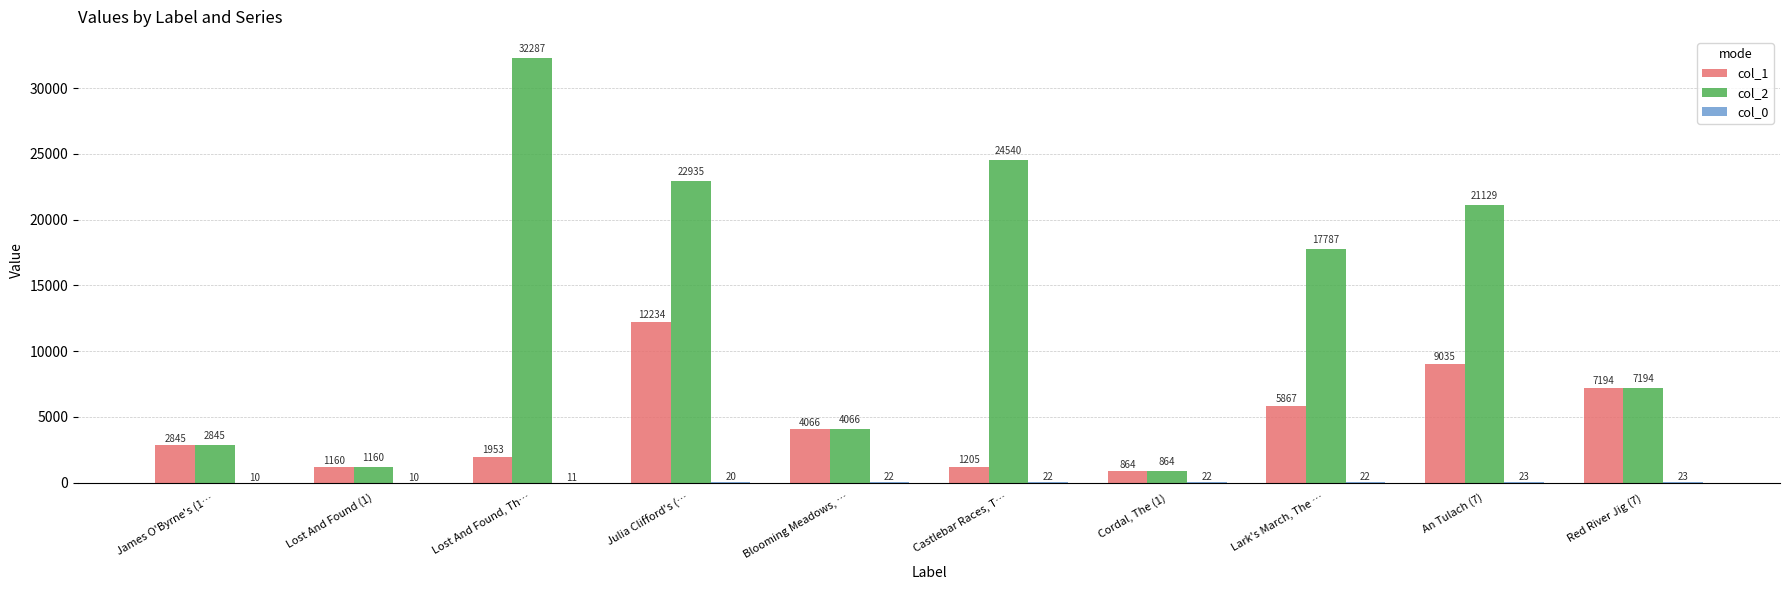

Which series changed the most between Lark's March, The … and An Tulach (7)?

col_2